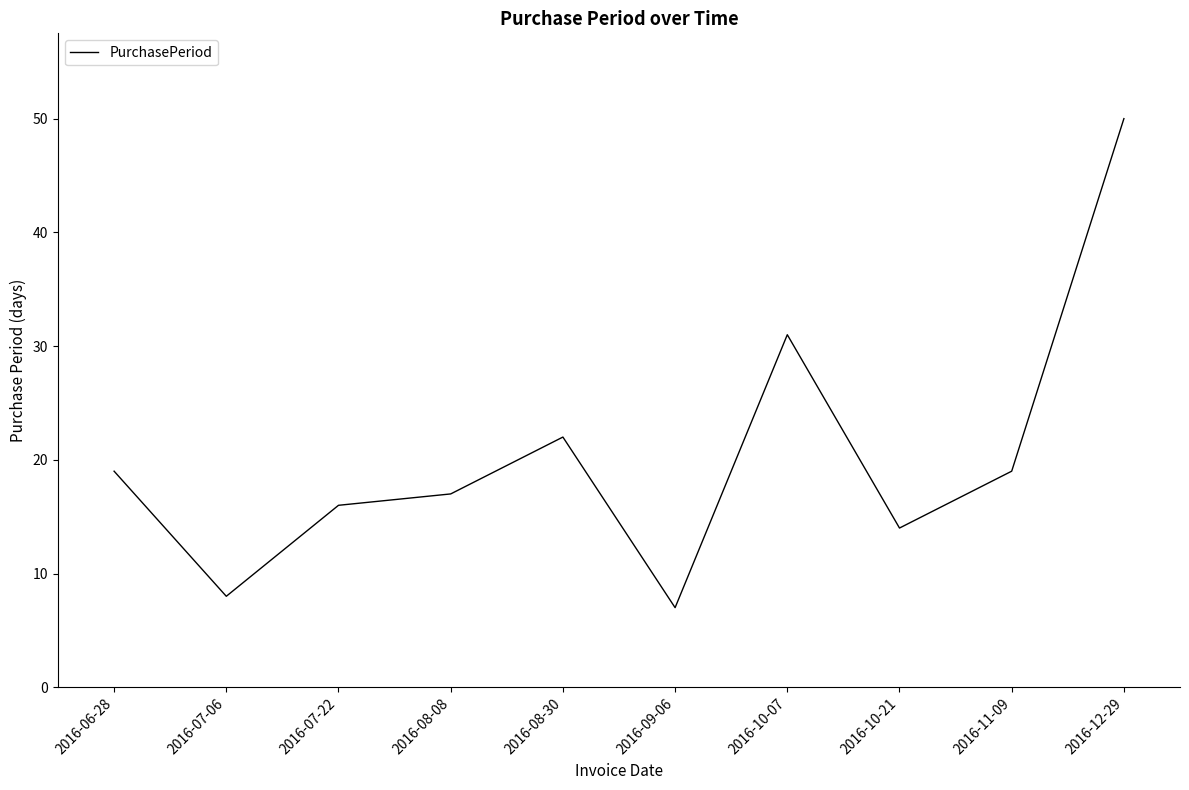

Reading right to left, transcribe all the data shown in this chart.

50	19	14	31	7	22	17	16	8	19